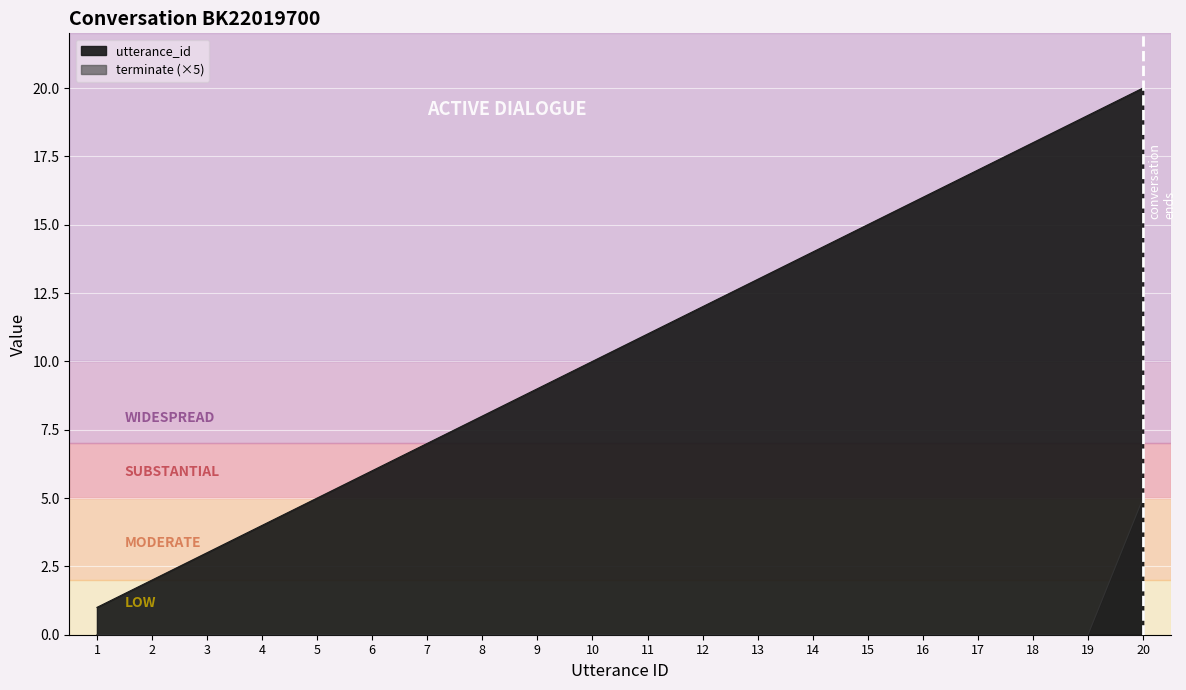

What is the difference between the highest and lowest values at 6?

6